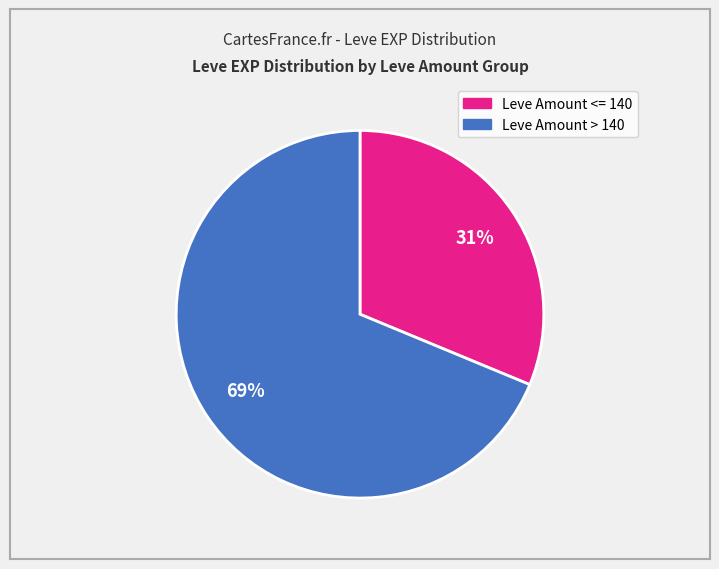

Is there a majority slice in this chart?

Yes